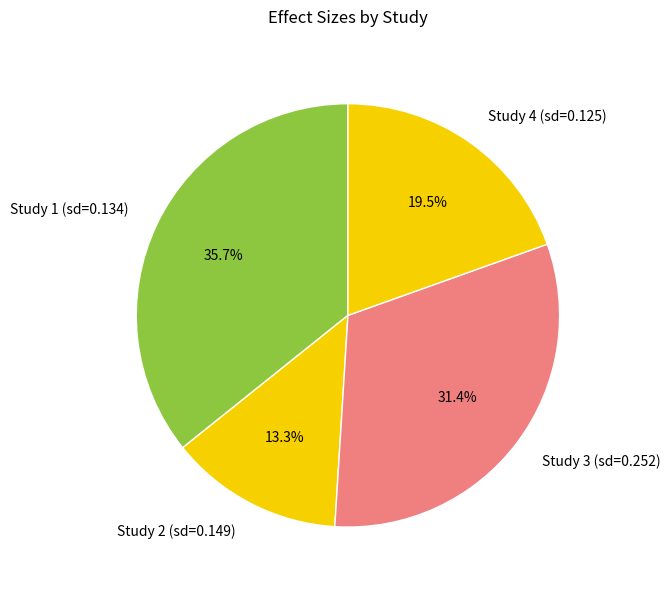

Count the number of slices in the pie.

4